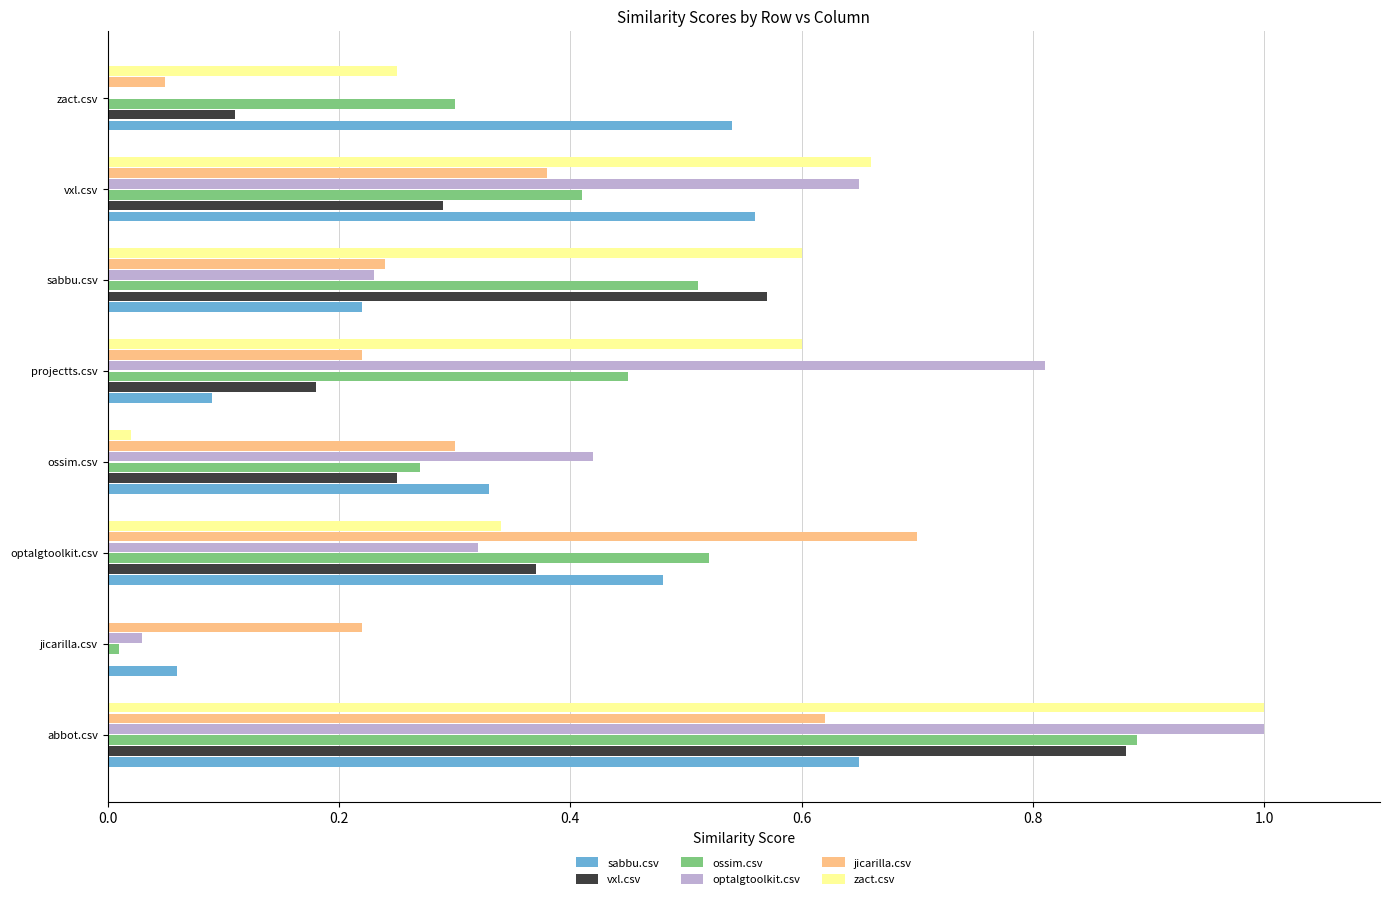

At which category is the sum across all series the highest?

abbot.csv